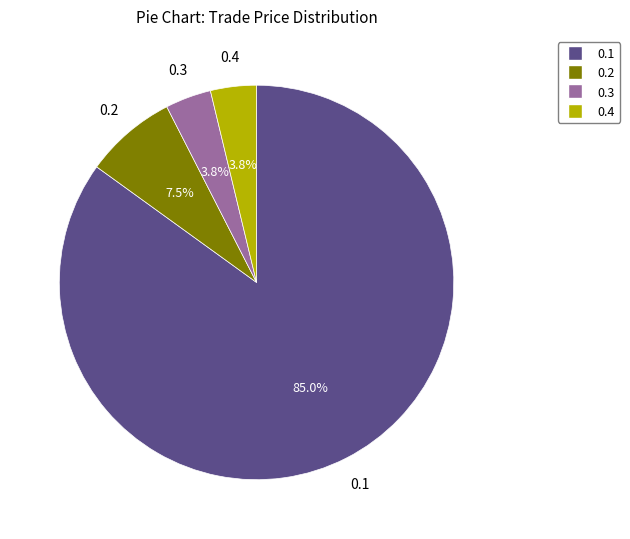

Approximately how many times larger is the value at 0.2 compared to 0.1?

0.1